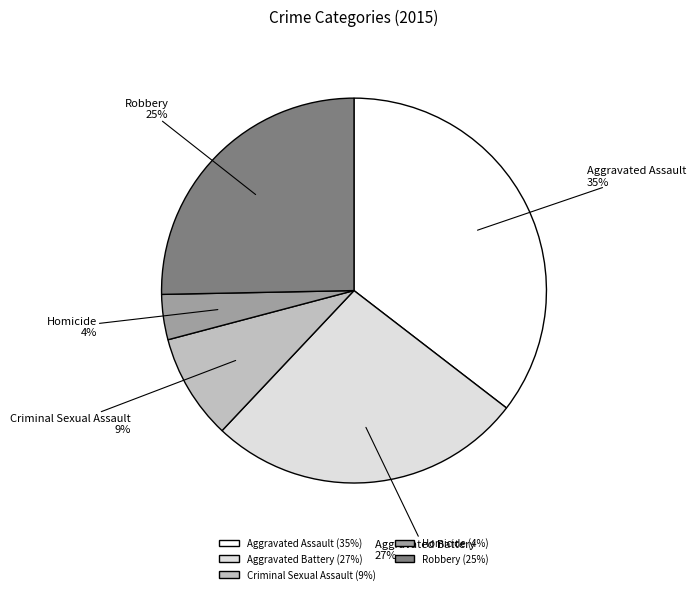

Is Criminal Sexual Assault the majority of the pie?

No